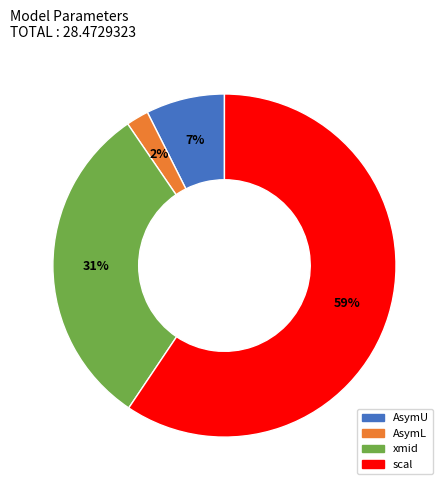

Does any single category account for the majority?

Yes